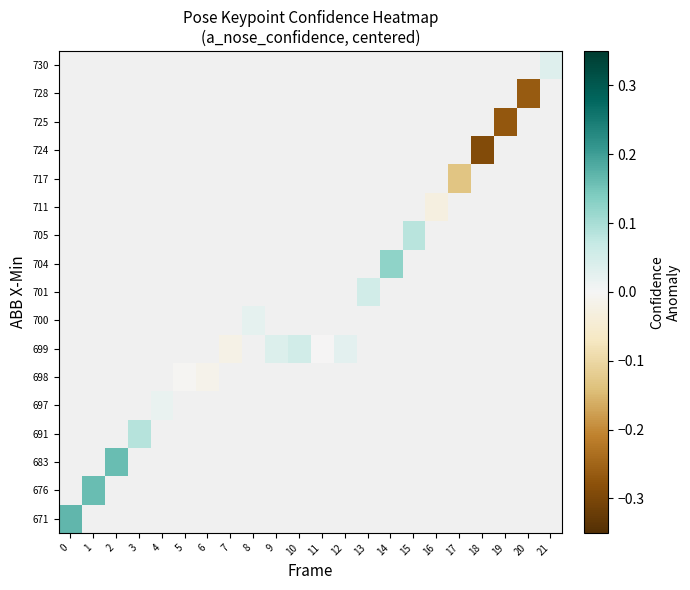

How many data points does each series have?

22